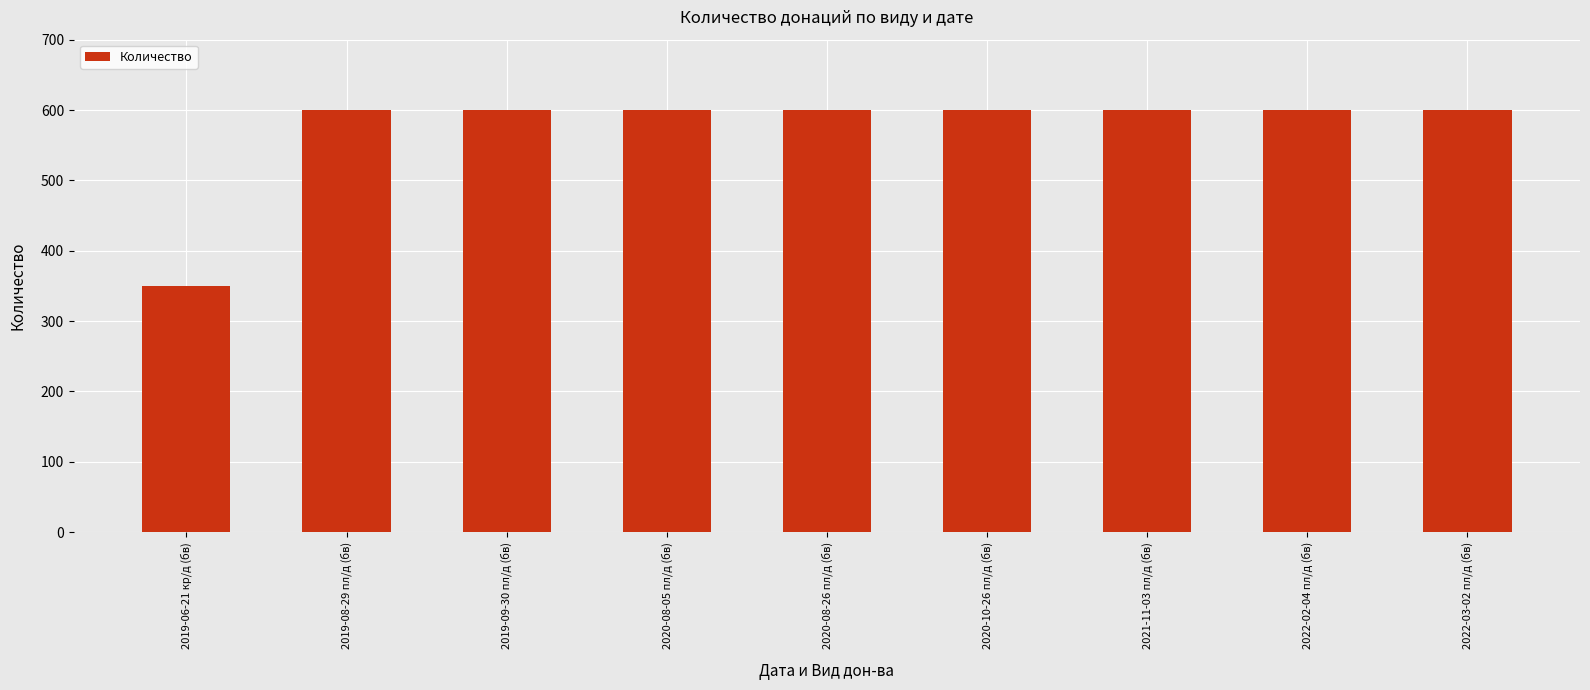

What is the ratio of the value at 2022-02-04 пл/д (бв) to the value at 2022-03-02 пл/д (бв)?

1.0